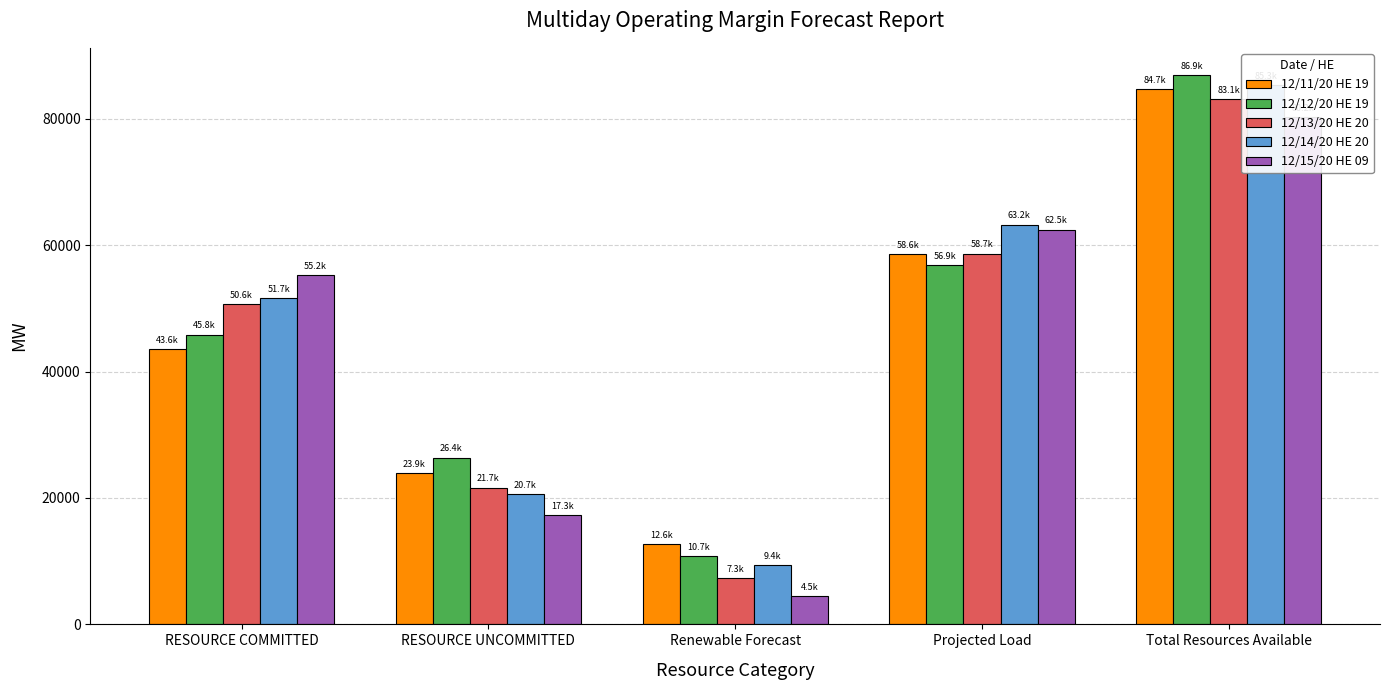

What is the value of the 12/11/20 HE 19 bar at the 5th from the left?

84748.9